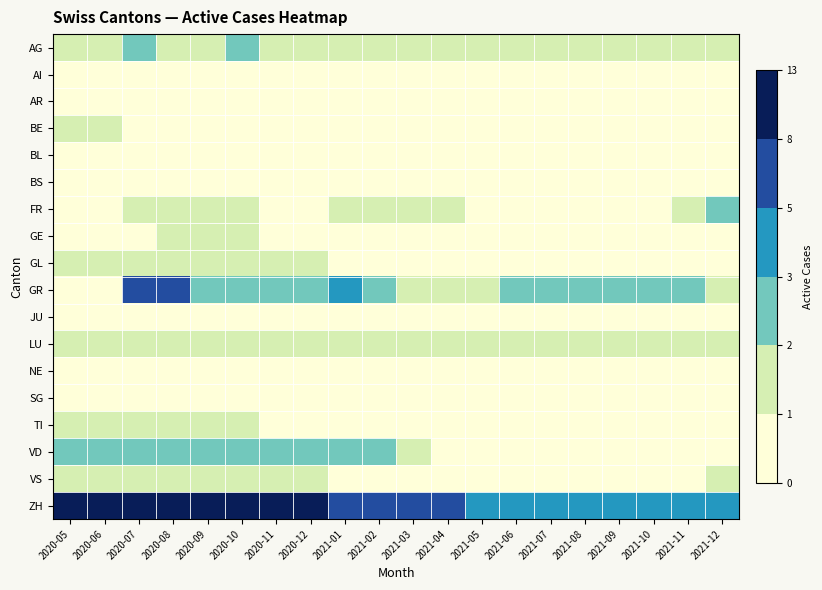

Count the number of categories in the chart.

20